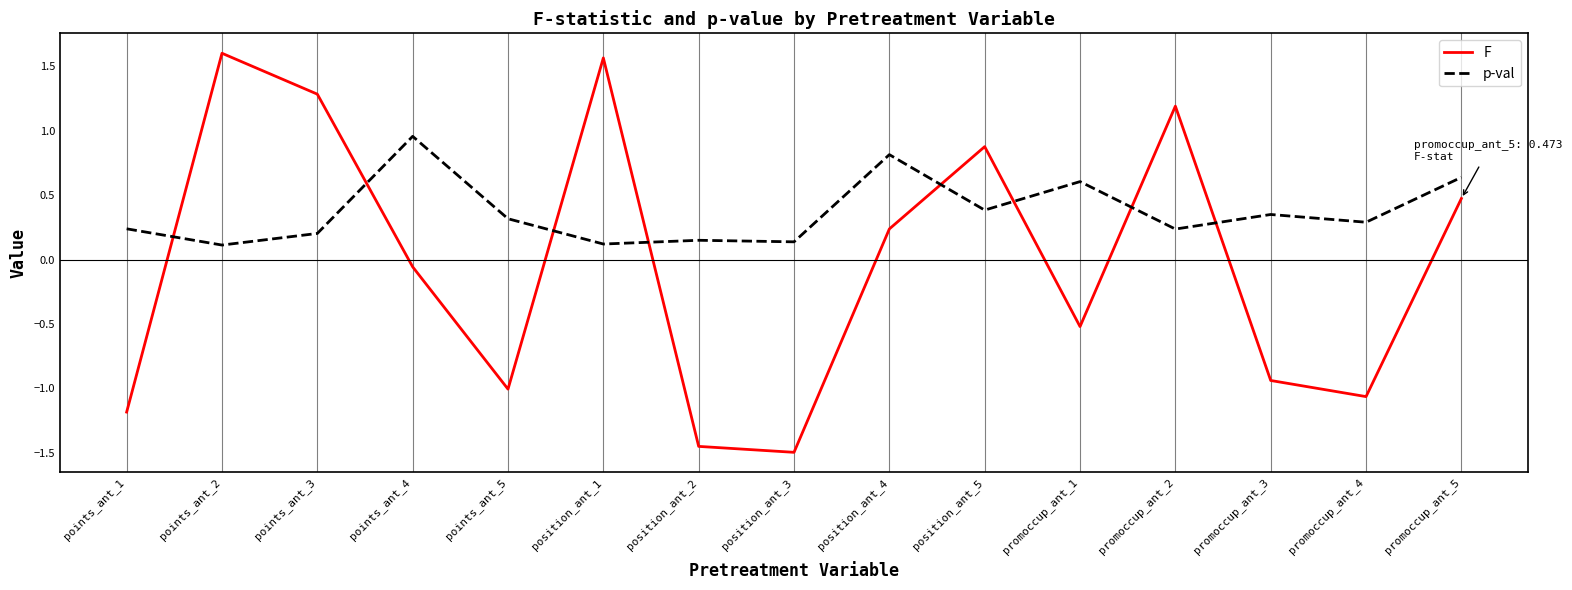

How many lines are shown in the chart?

2